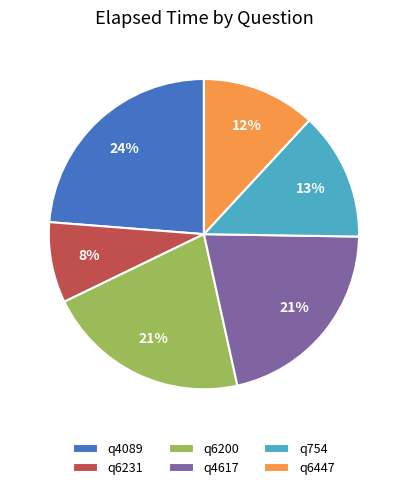

Does q4089 account for over 50% of the chart?

No